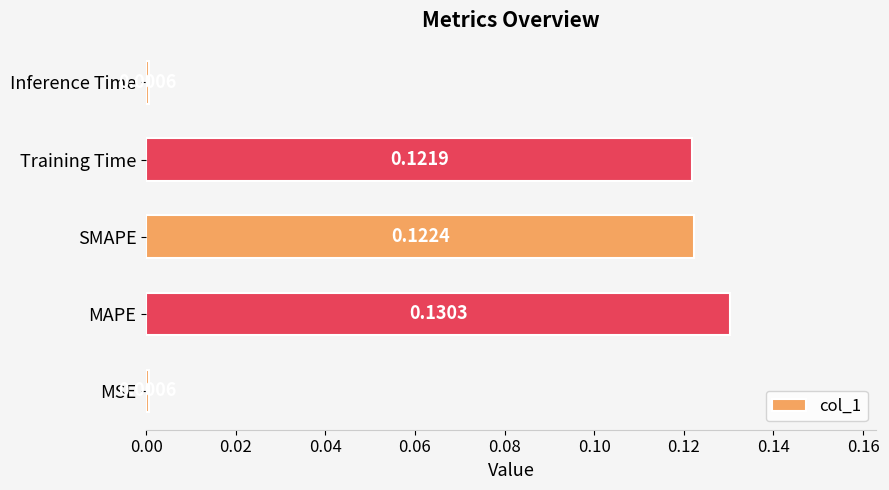

What is the change in value from MSE to Training Time?

+0.1